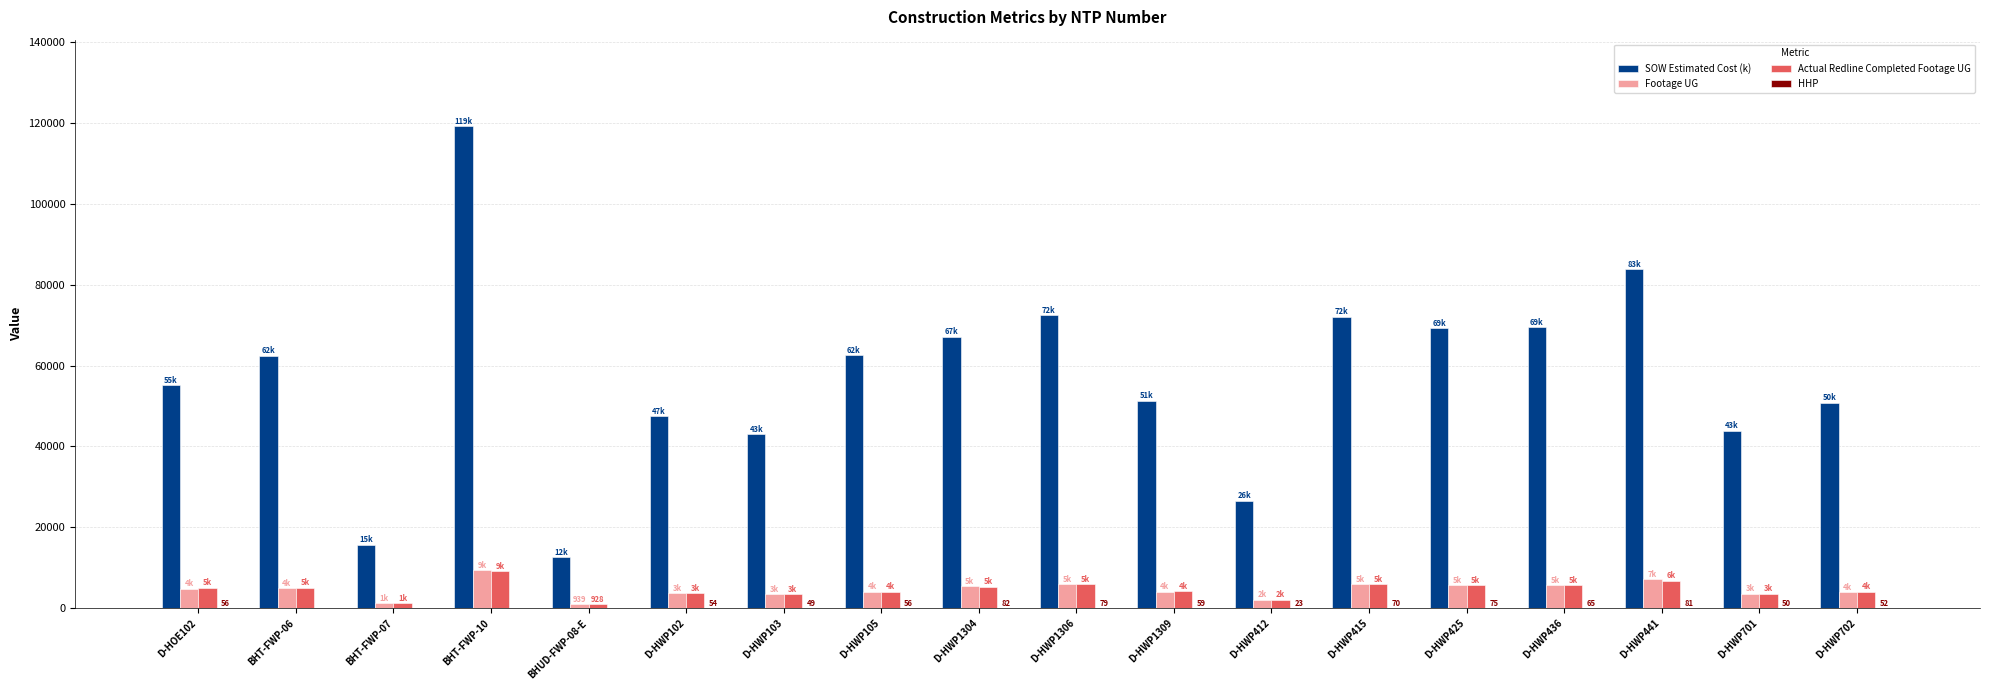

At which category does the chart reach its peak across all series?

BHT-FWP-10